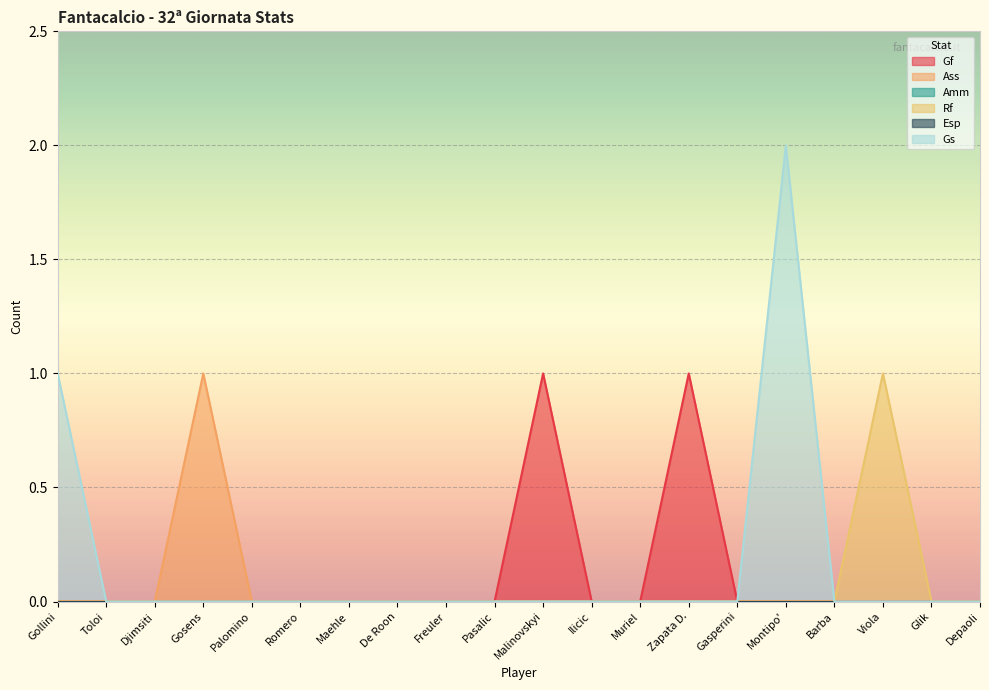

What is the maximum value shown in the chart?

2